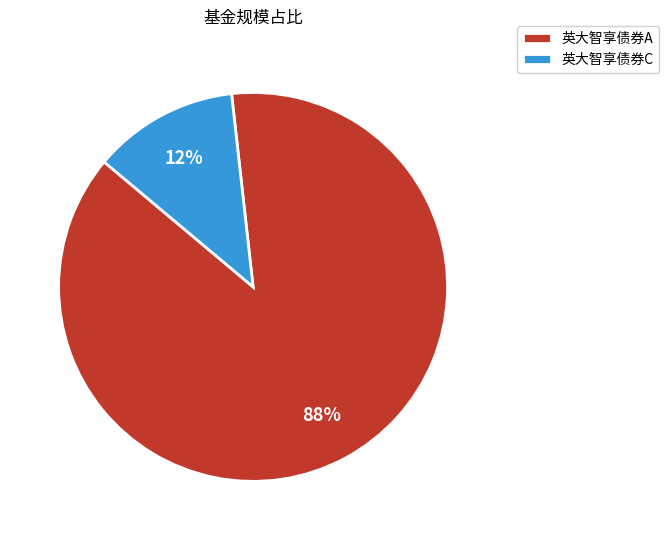

To the nearest percent, what percentage of the pie is 英大智享债券A?

88%